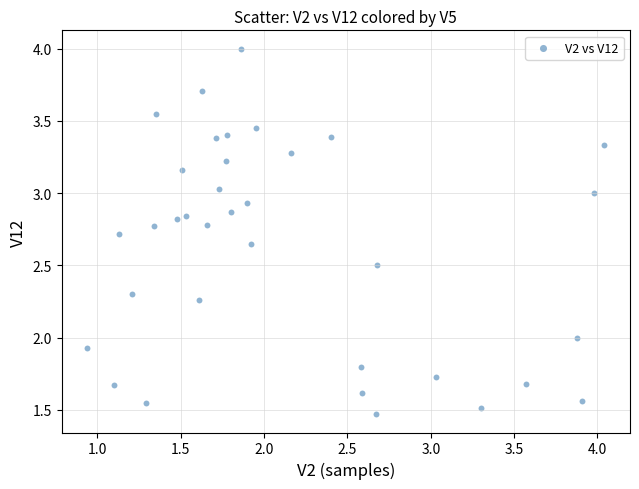

What is the range of X values (max minus min)?

3.1